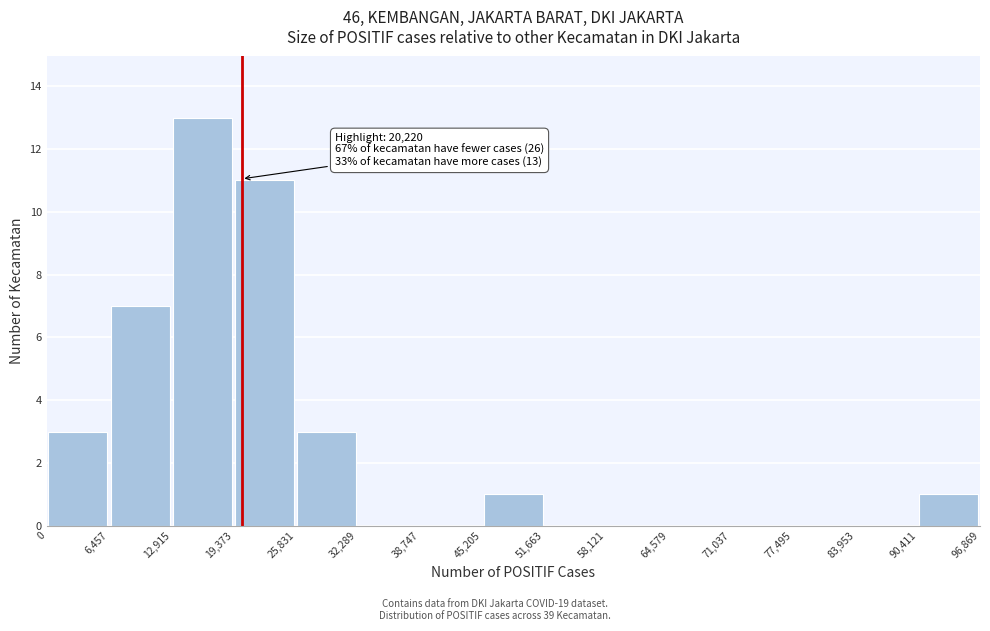

Over which range of the x-axis is the bar tallest?

12,915 to 19,373